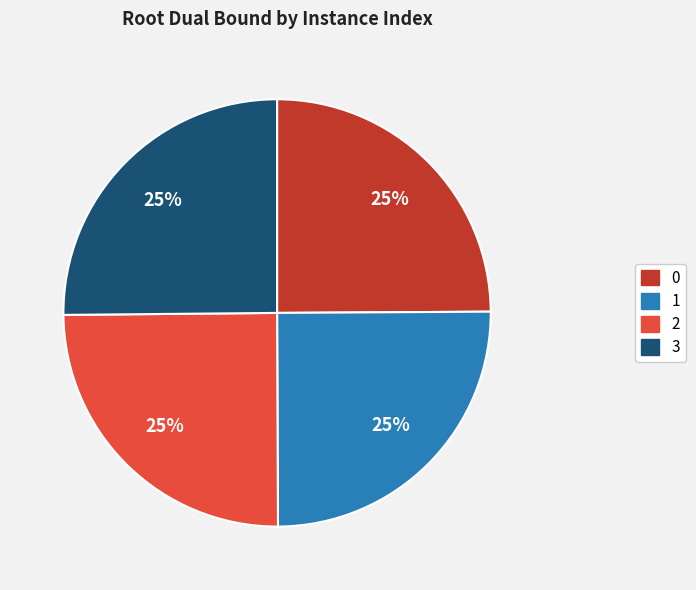

Is there a majority slice in this chart?

No